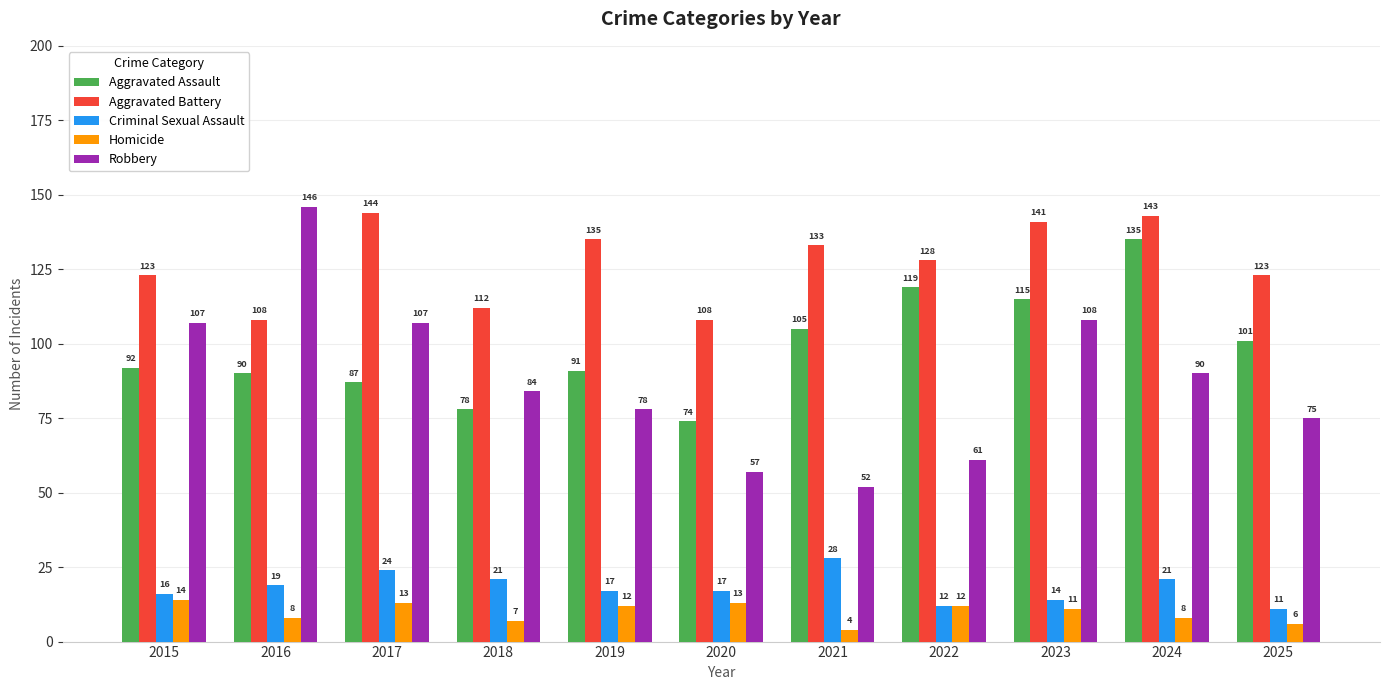

What is the minimum value shown in the chart?

4